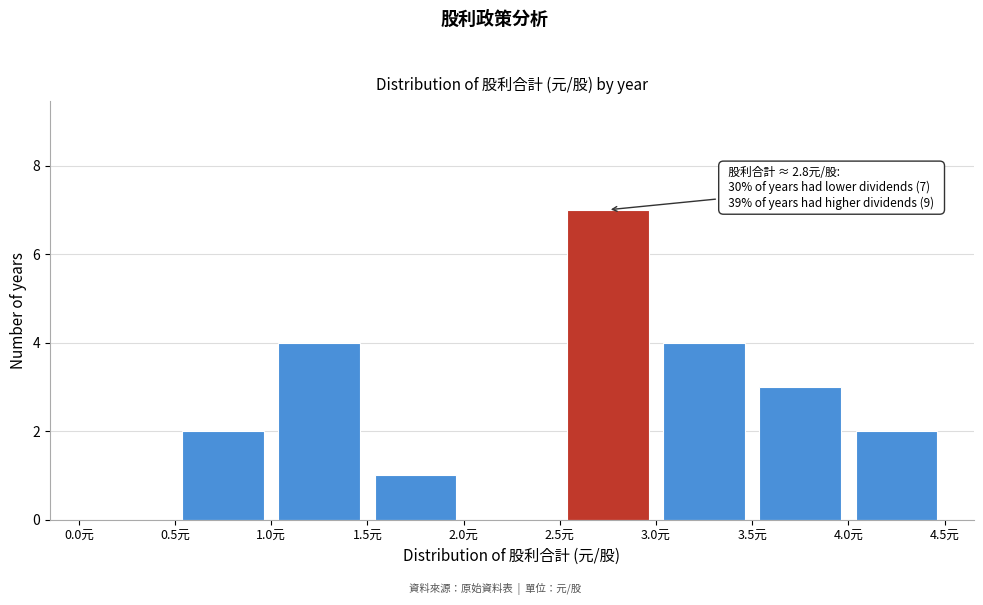

Over which range of the x-axis is the bar tallest?

2.5 to 3.0